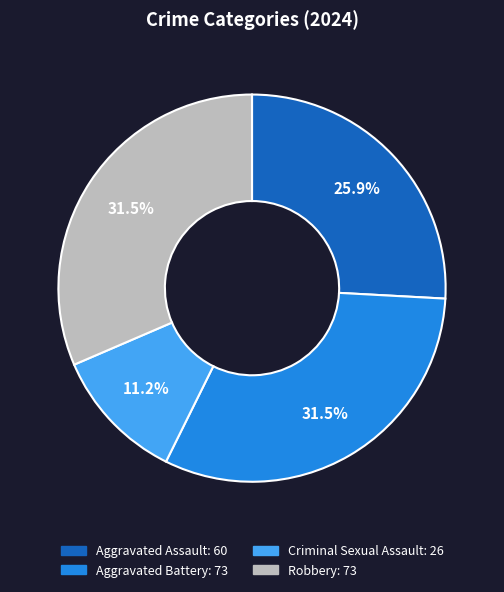

Is there any slice that represents more than half of the pie?

No